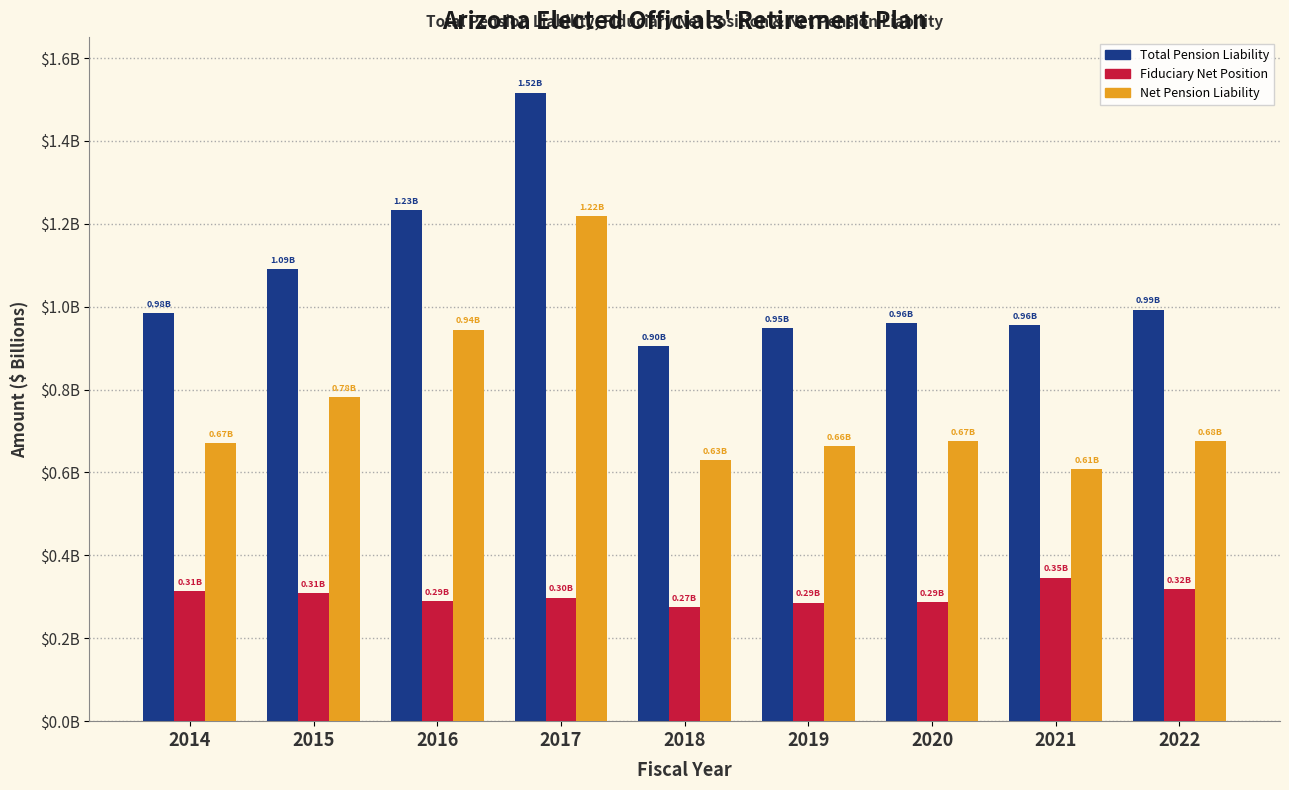

What are all the series names shown in the legend?

Total Pension Liability, Fiduciary Net Position, Net Pension Liability